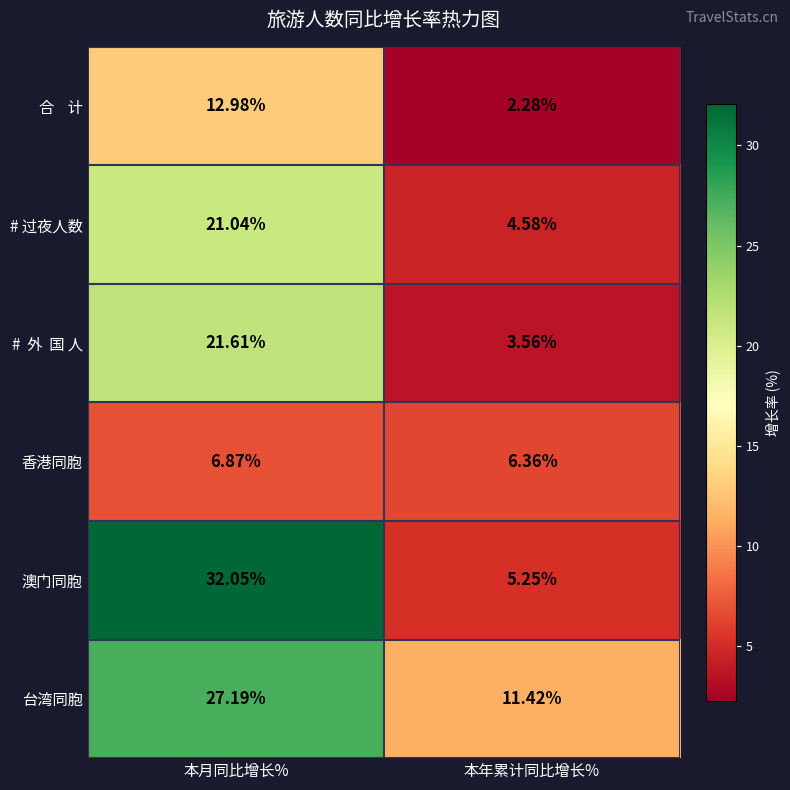

At which category is the sum across all series the highest?

本月同比增长%